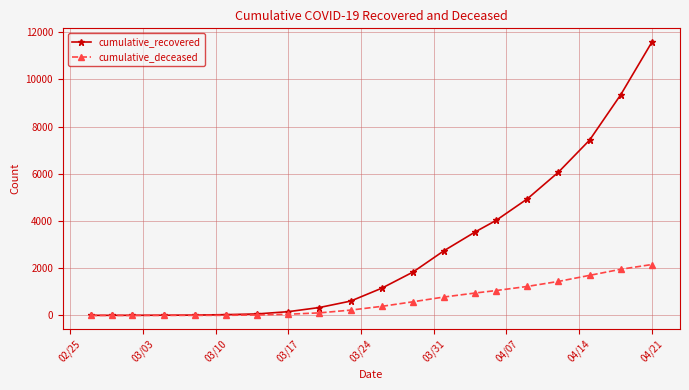

List the series in order of their peak value, lowest first.

cumulative_deceased, cumulative_recovered